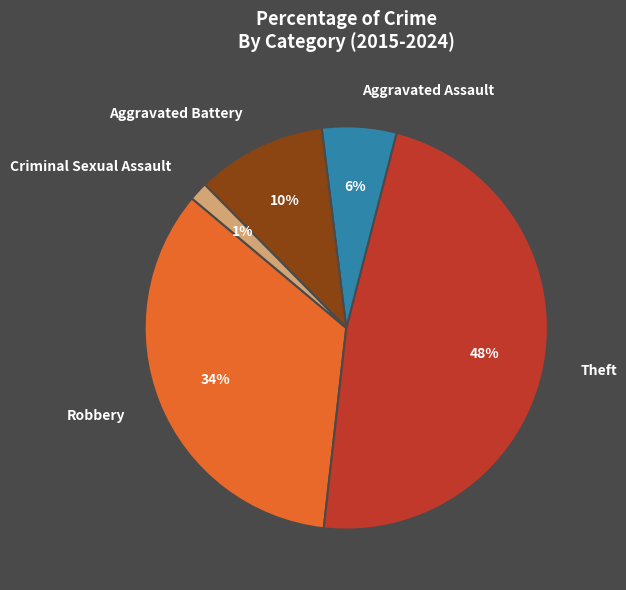

True or false: Theft accounts for 53% of the total.

False